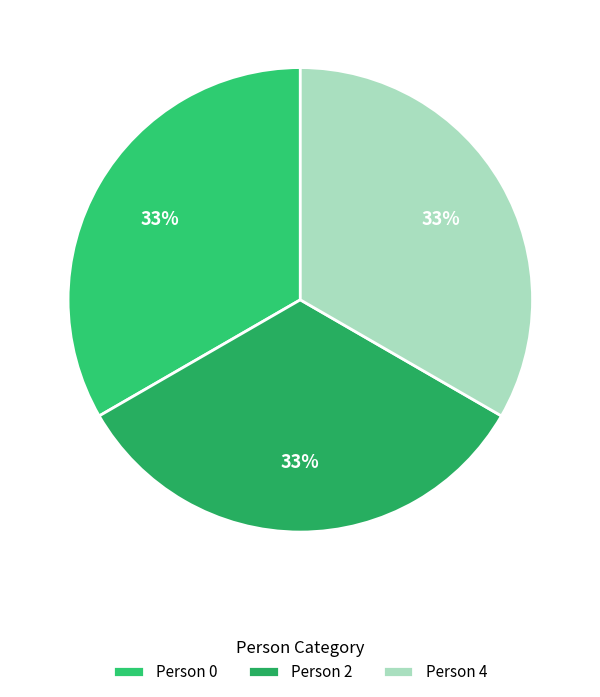

To the nearest percent, what is the difference between the largest and smallest slice percentages?

0%